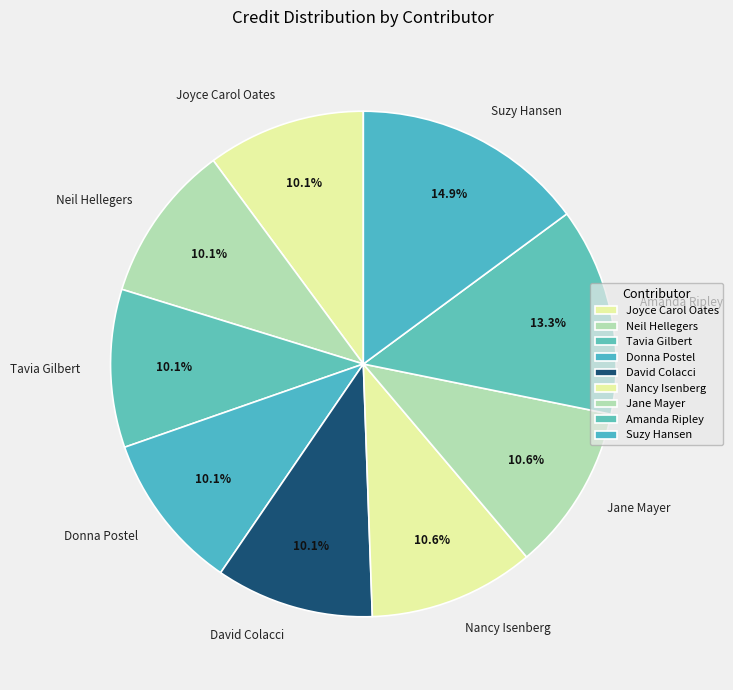

Approximately how many times larger is the value at Nancy Isenberg compared to Suzy Hansen?

0.7